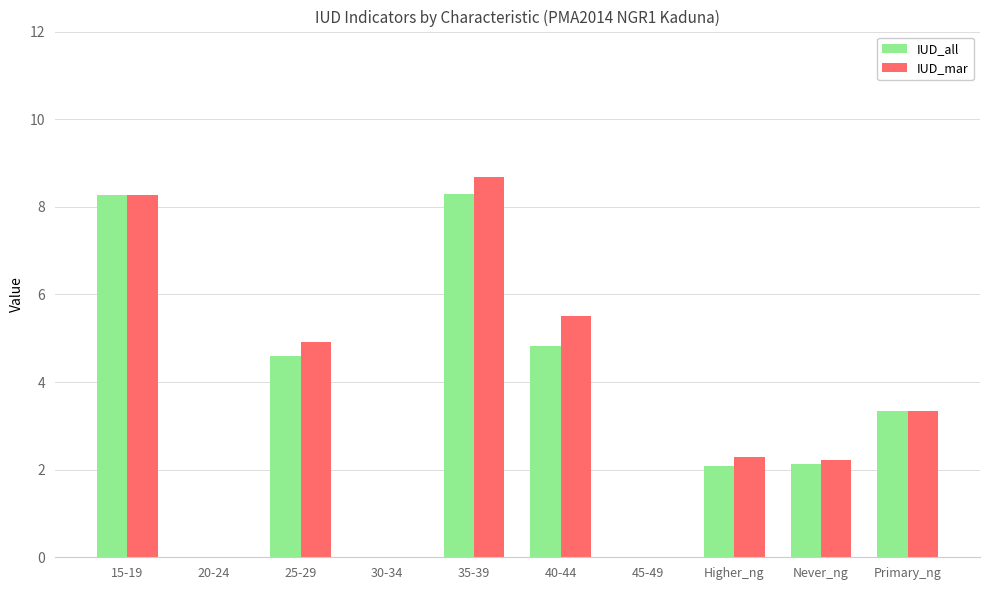

Between 20-24 and Never_ng, which series saw the biggest shift?

IUD_mar